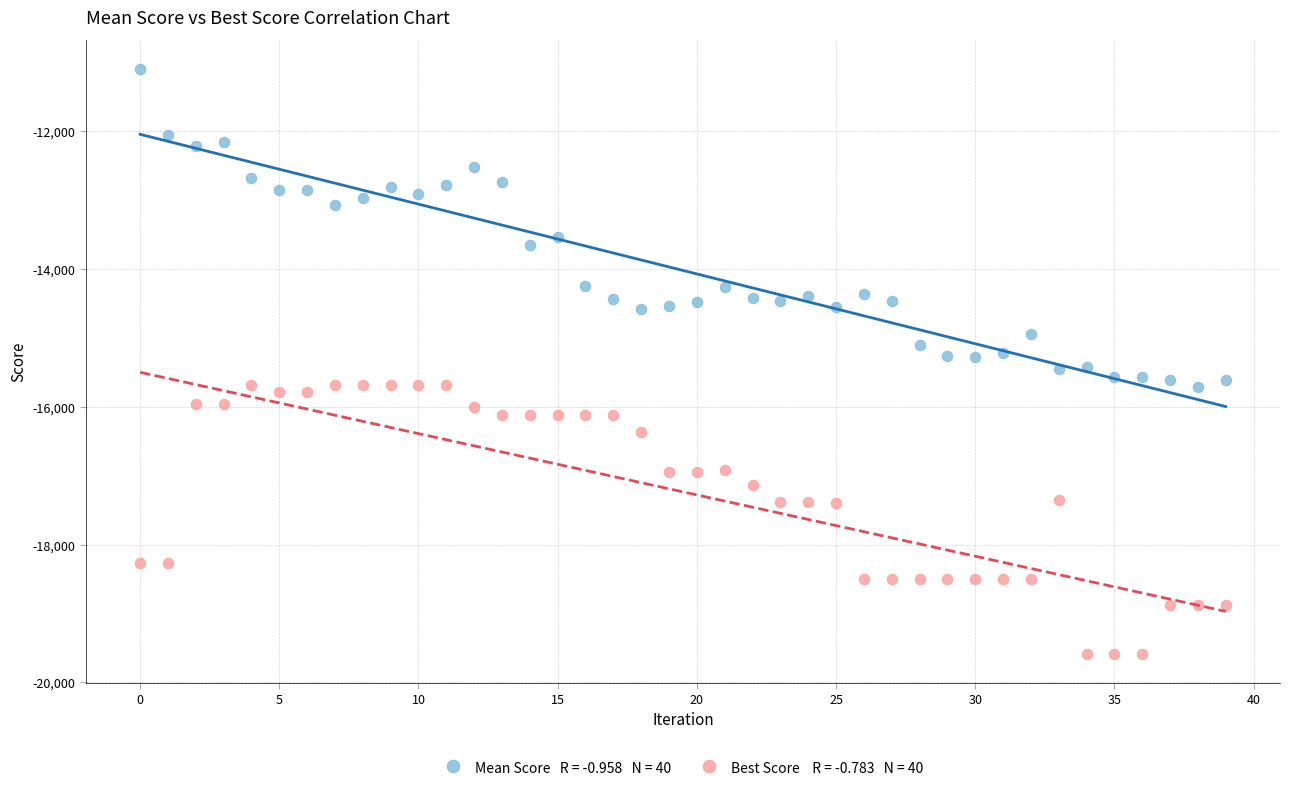

Across all data points, what is the range of Y values (max minus min)?

8477.0